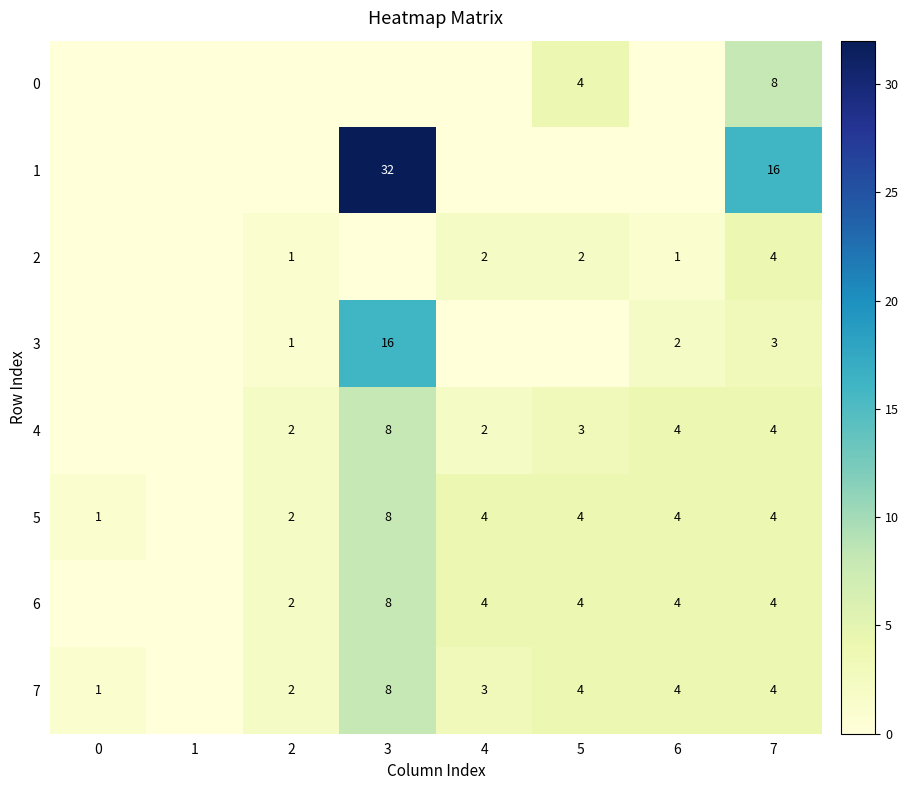

What is the sum of the 7 values at 3 and 6?

12